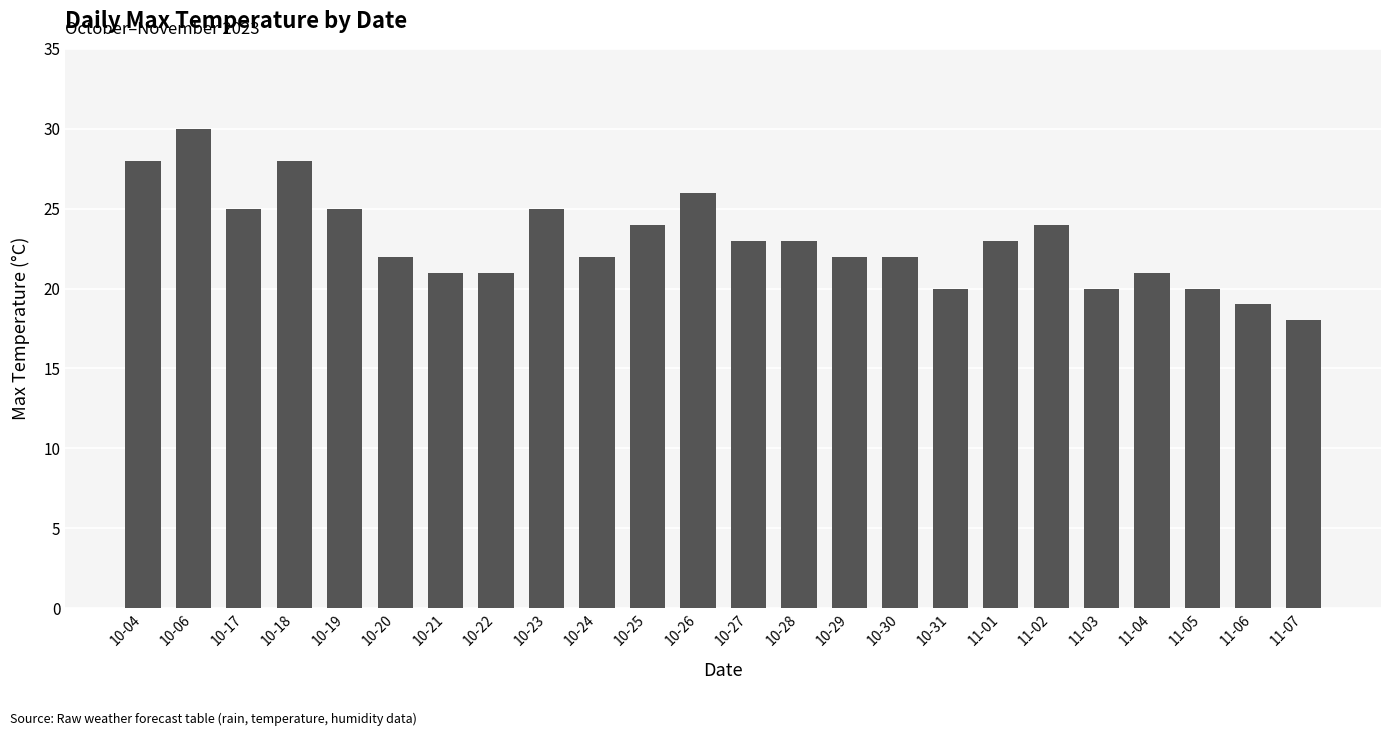

Between 11-06 and 11-04, which is larger?

11-04